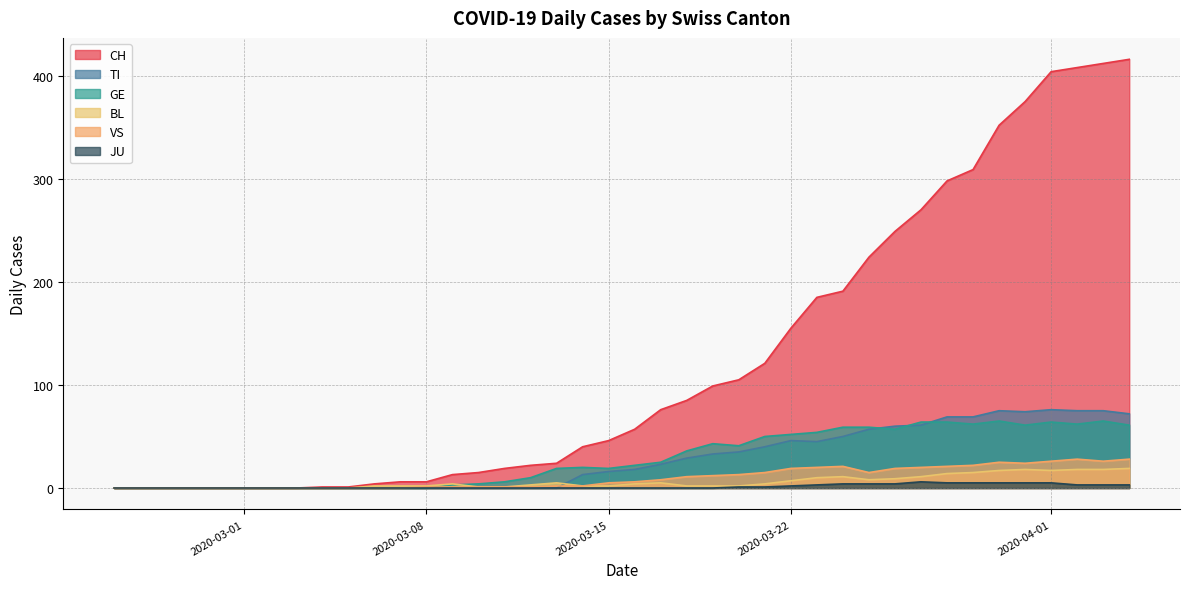

Is the value of GE at 2020-03-19 greater than the value of CH at 2020-04-03?

No